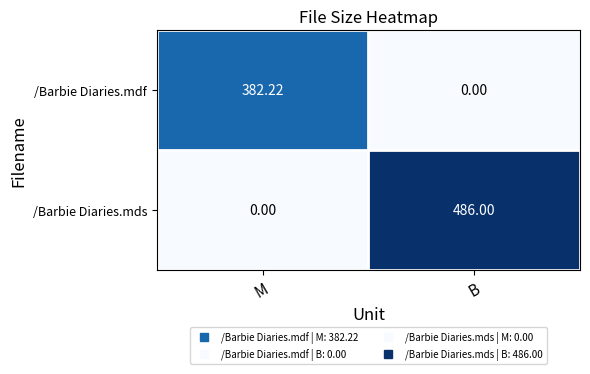

Which series has the largest range (max minus min)?

/Barbie Diaries.mds